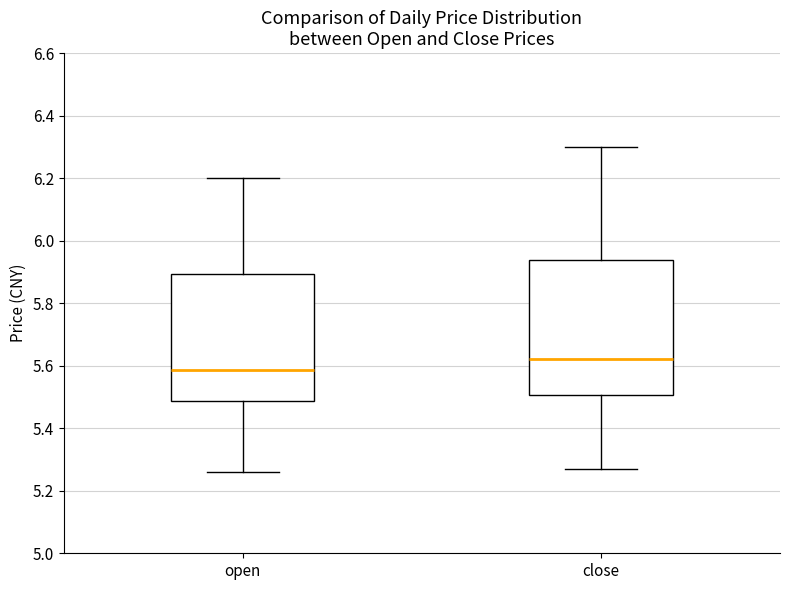

Which box is the tallest, from its lower edge to its upper edge?

close